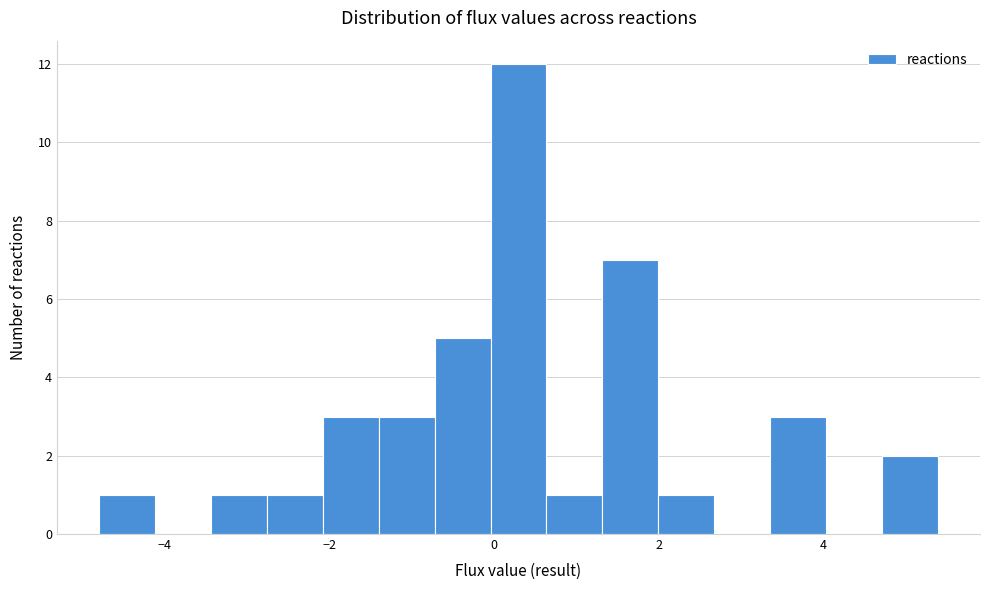

Read against the x-axis, roughly where is the centre of the tallest bar?

0.2